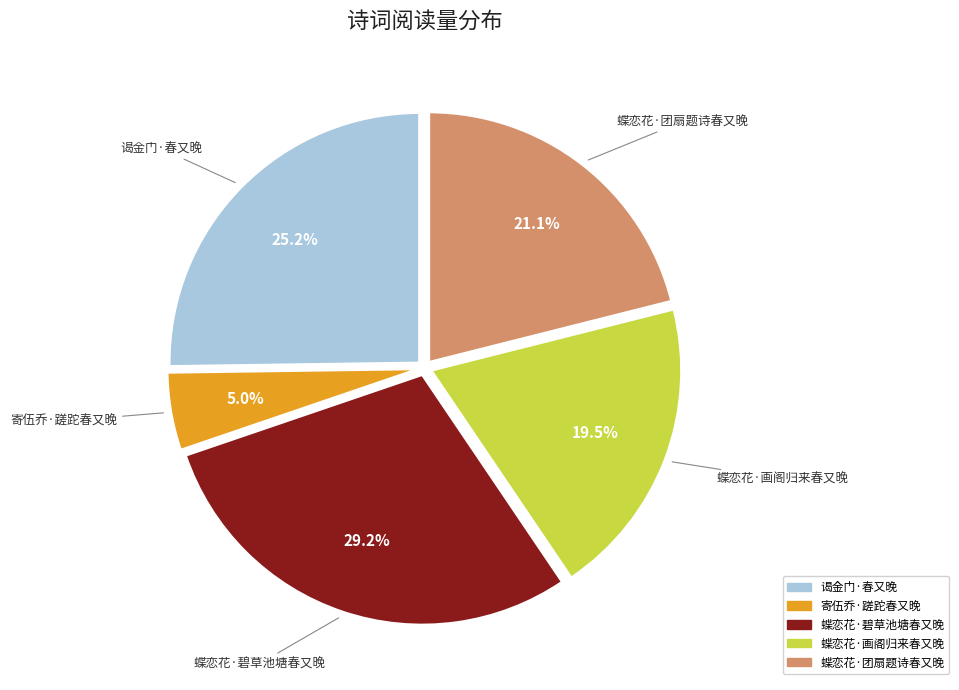

Do 谒金门·春又晚 and 蝶恋花·碧草池塘春又晚 together represent more than half of the pie?

Yes